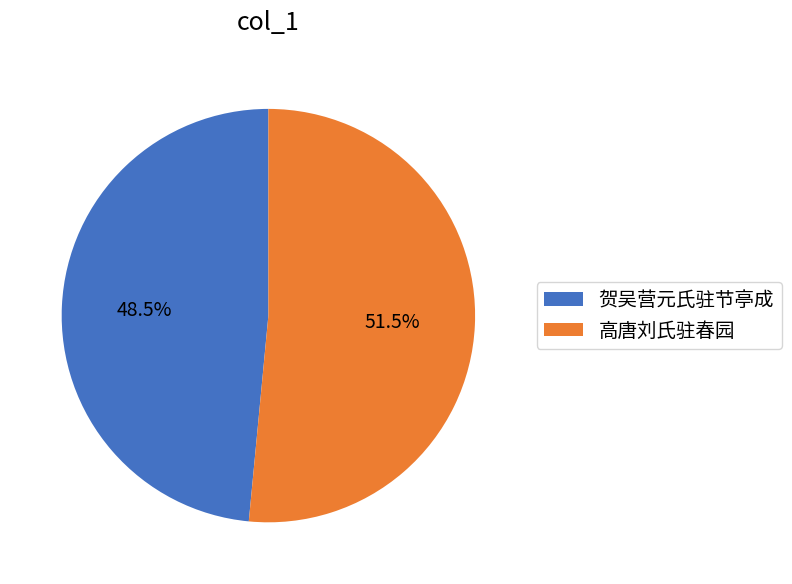

Does any single category account for the majority?

Yes